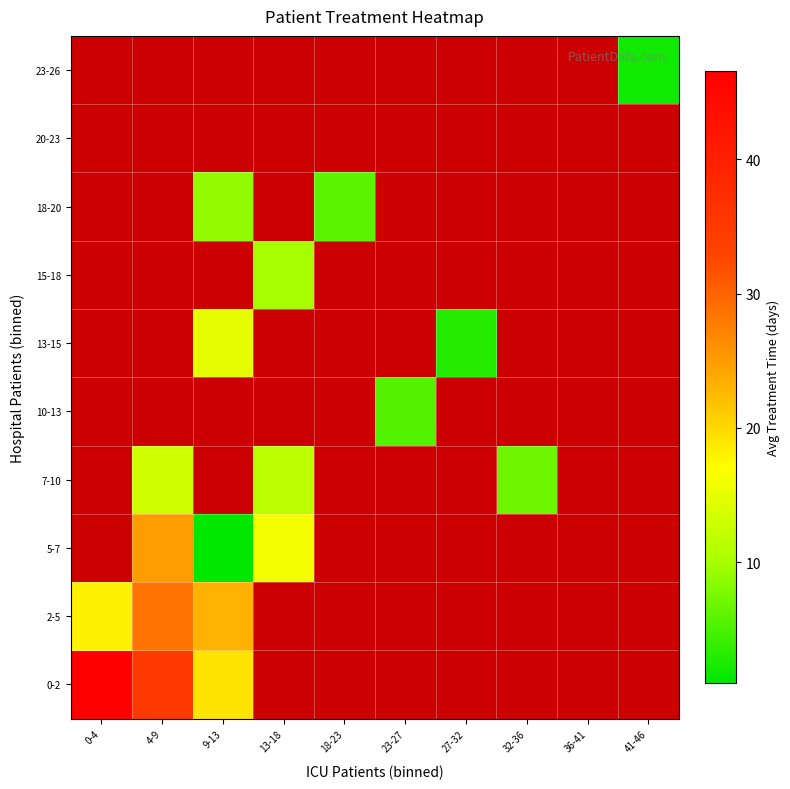

Is the value of 18-20 at 18-23 greater than the value of 0-2 at 9-13?

No